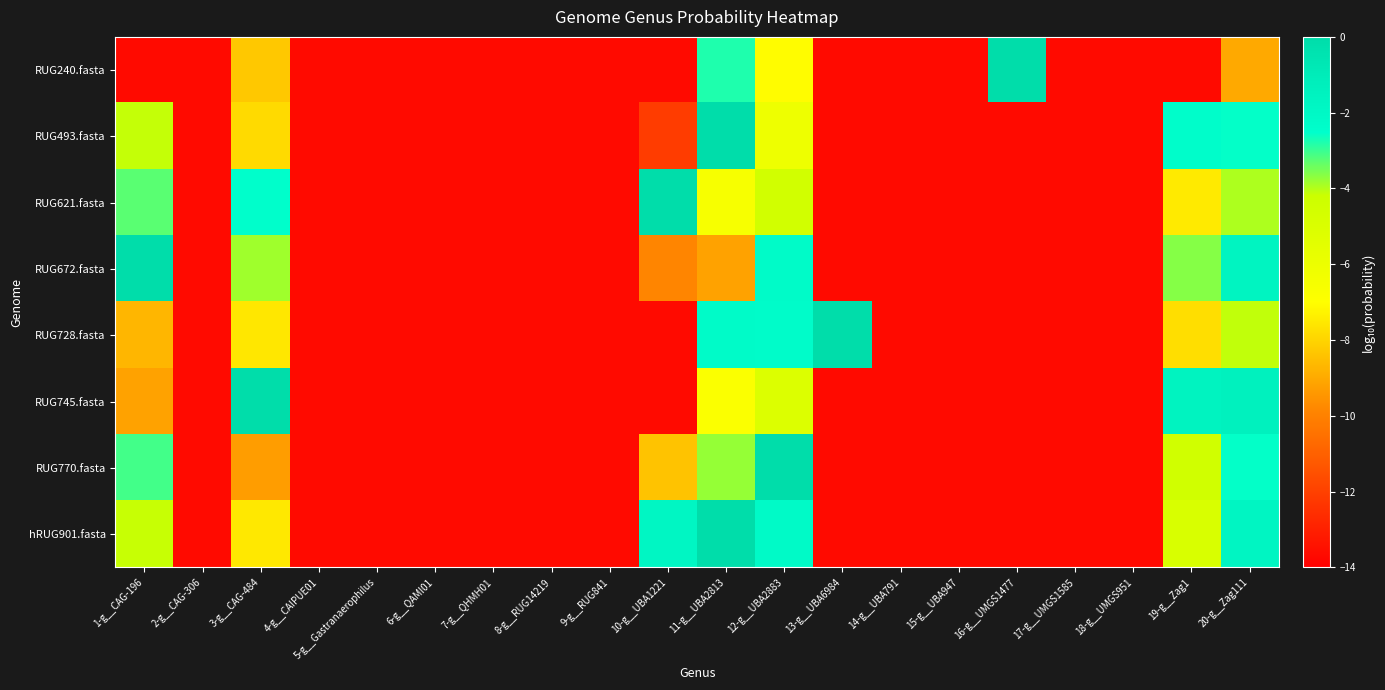

Which category has the highest value across all series?

16-g__UMGS1477